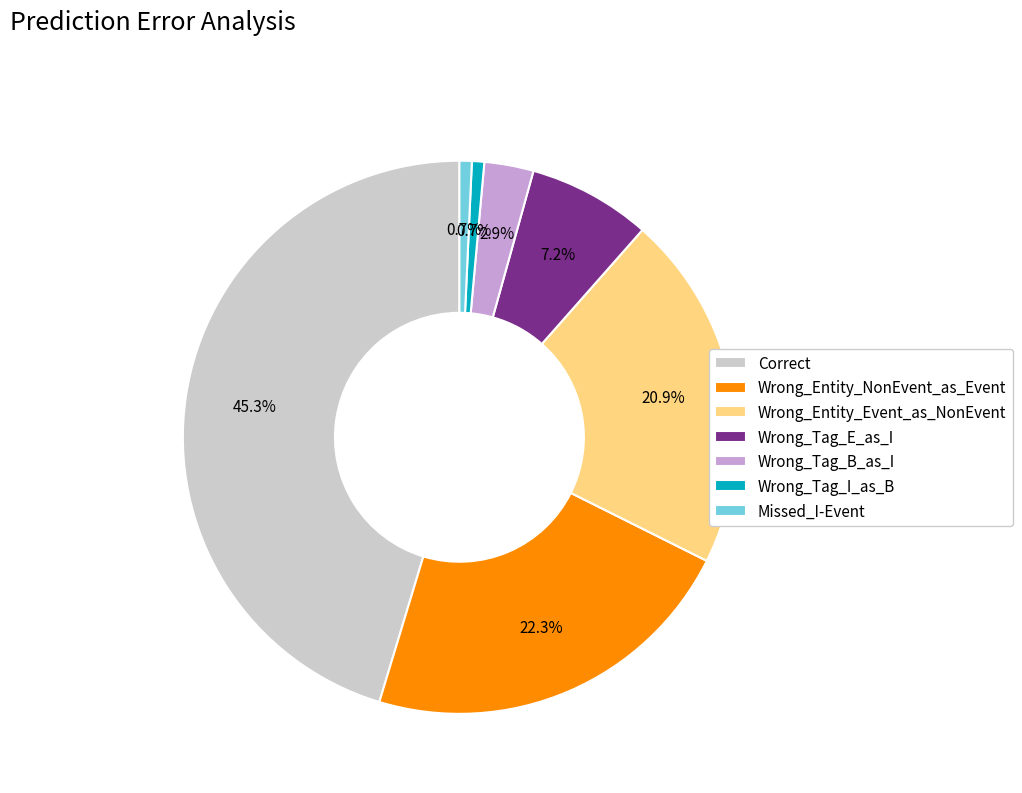

Does Wrong_Entity_Event_as_NonEvent represent more than half of the total?

No